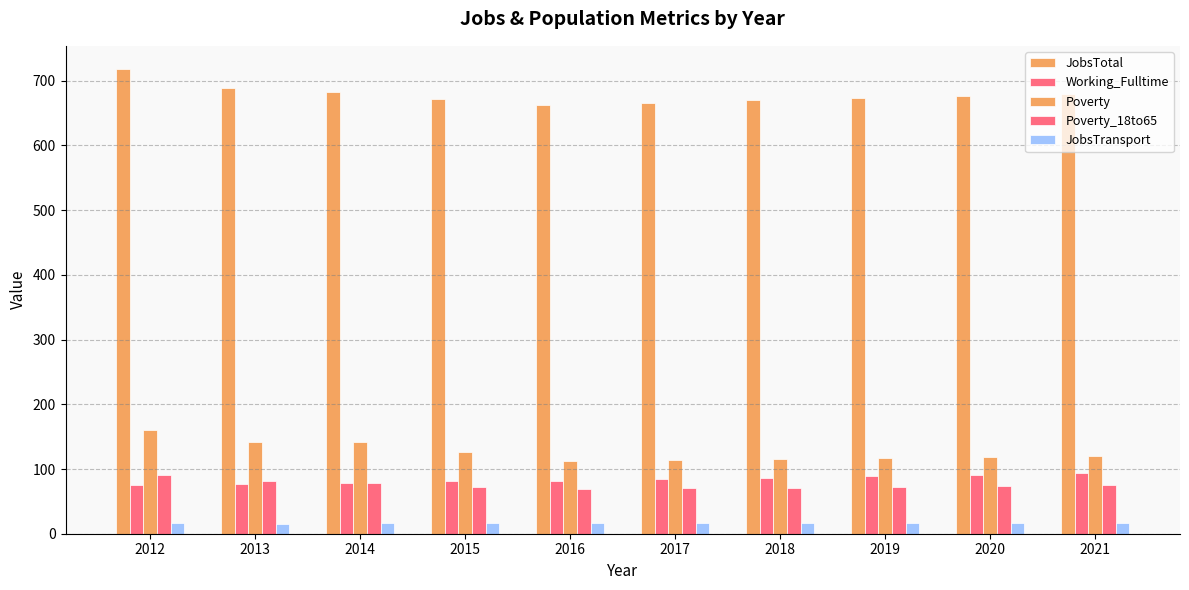

Reading left to right, list all the values displayed in this chart.

JobsTotal: 718	689	682	671	663	666	670	673	677	680
Working_Fulltime: 76	77	78	81	82	84	86	89	91	94
Poverty: 161	141	141	127	113	114	116	117	119	120
Poverty_18to65: 90	81	78	72	69	70	71	72	73	75
JobsTransport: 17	15	16	17	16	16	16	16	16	16